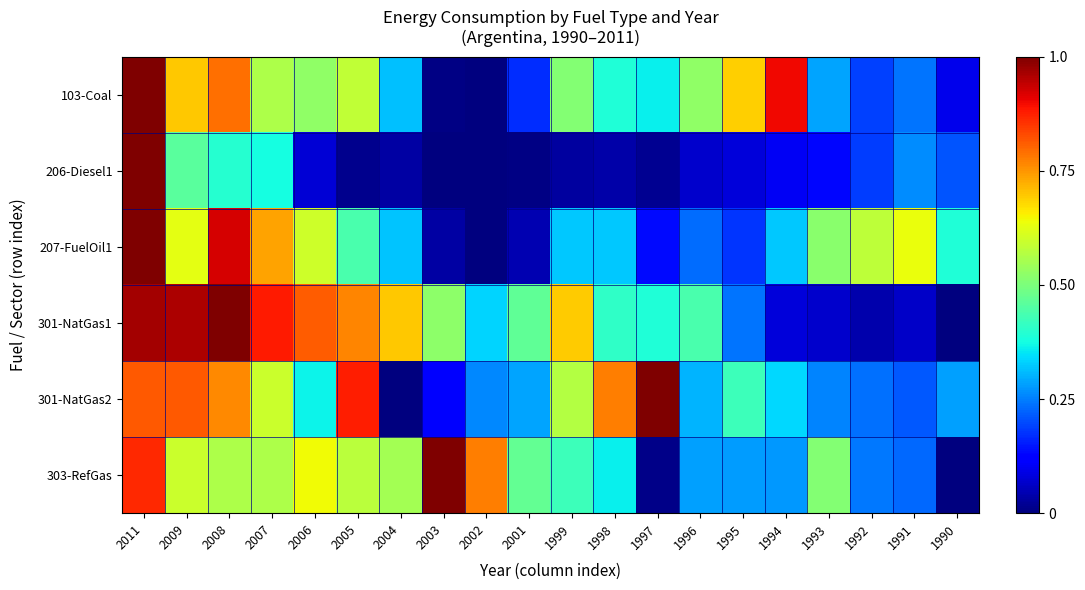

Between 1992 and 2006, which is larger?

2006